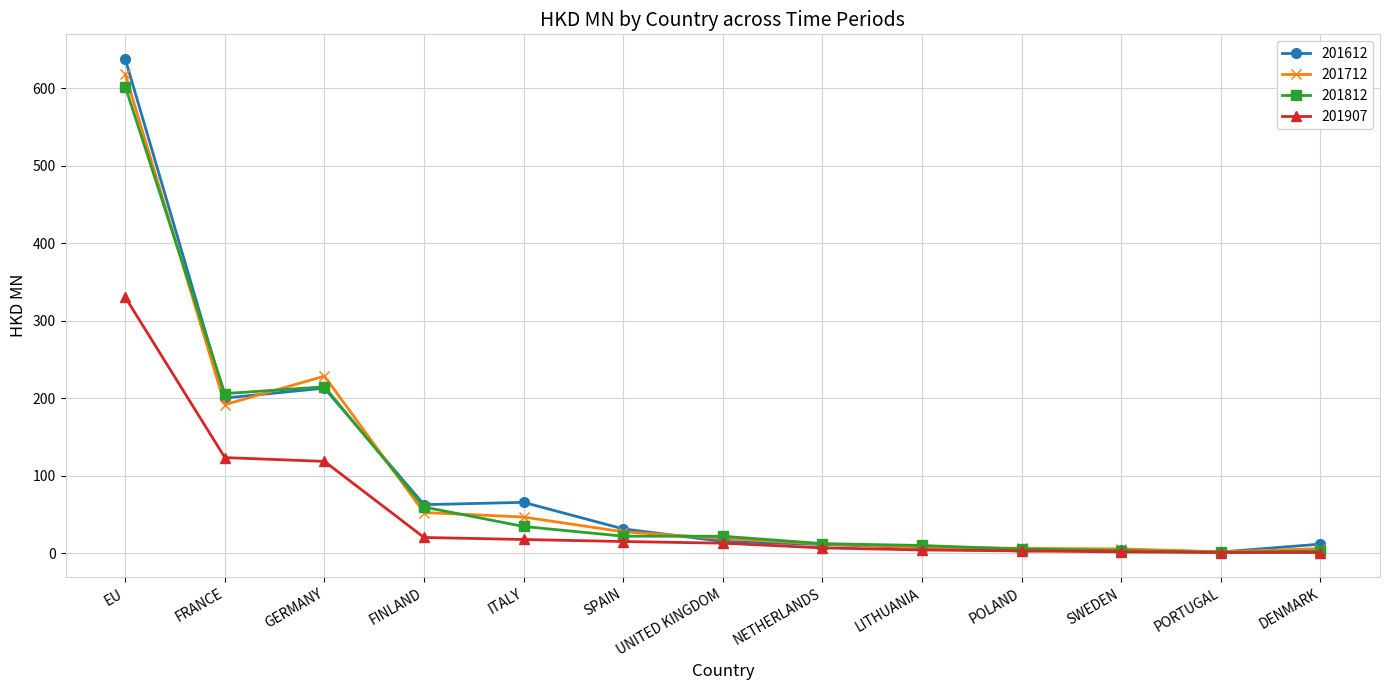

At how many categories does at least one series exceed 615?

1